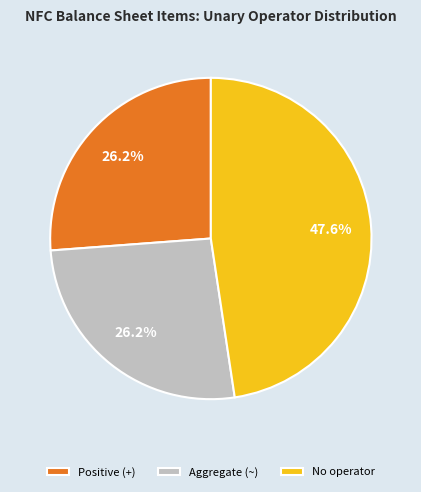

How many slices are in this pie chart?

3